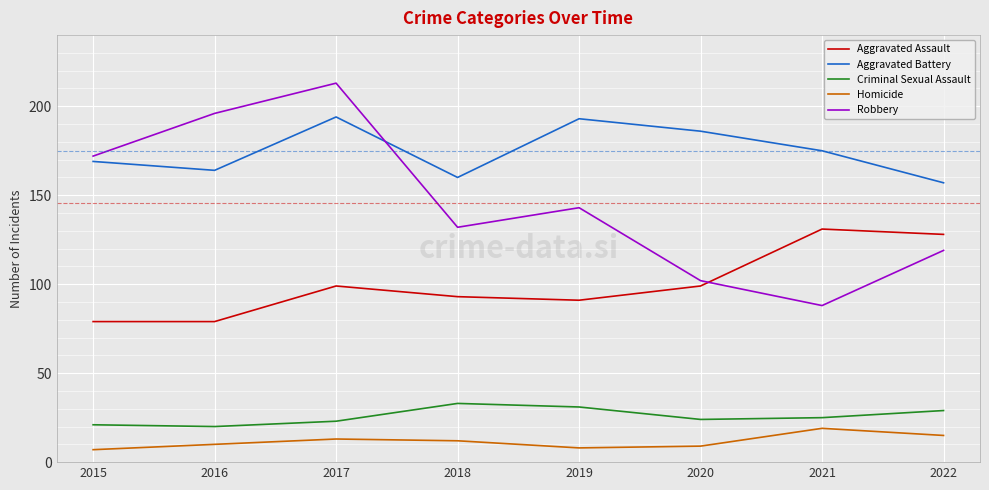

What is the spread (max minus min) of values at 2015?

165